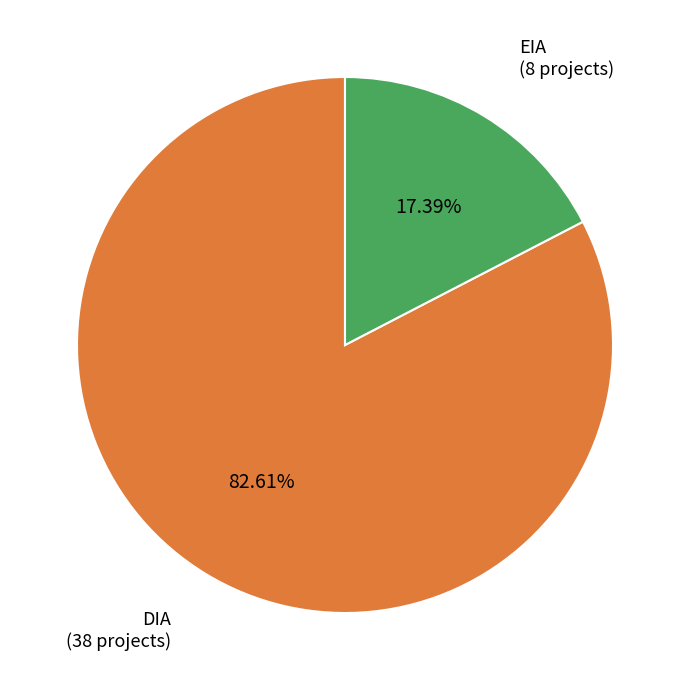

Does any single category account for the majority?

Yes